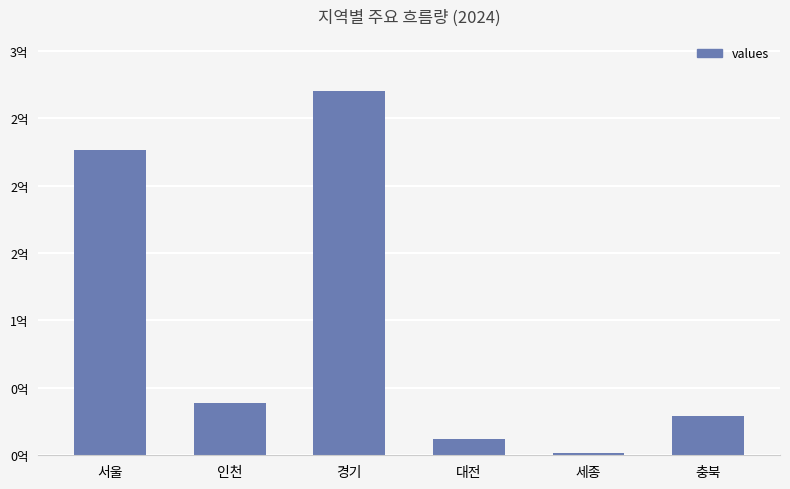

True or false: the data shows 119496975.5 at 경기.

False